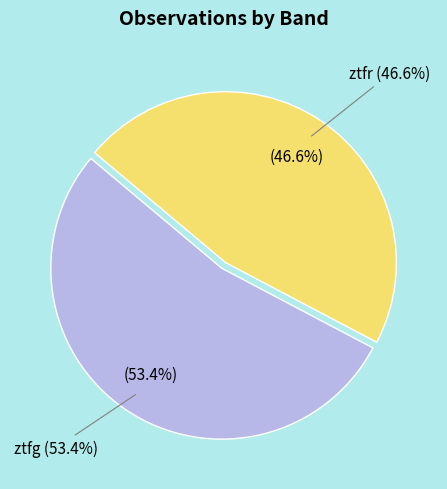

How many segments does this pie chart have?

2